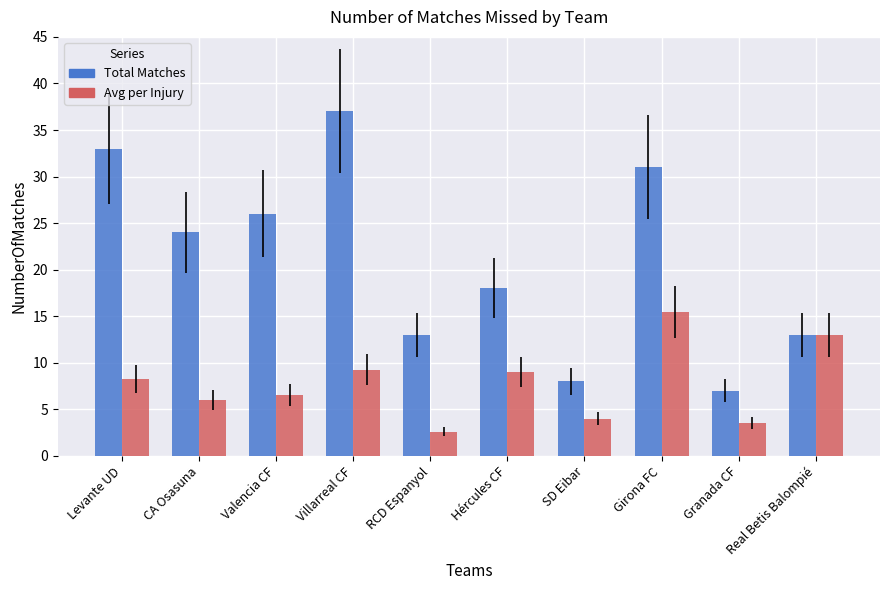

At how many categories does at least one series exceed 23?

5